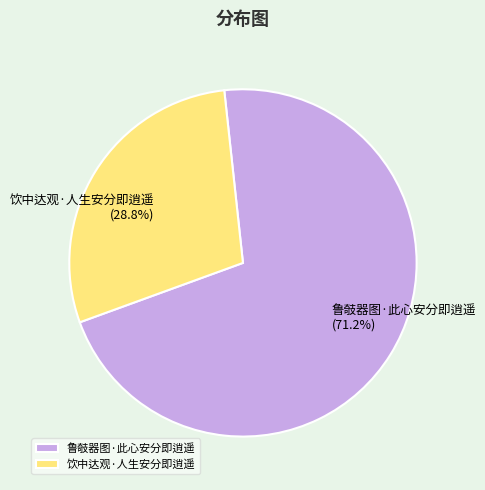

What percentage is the 鲁攲器图·此心安分即逍遥 slice, to the nearest percent?

71%